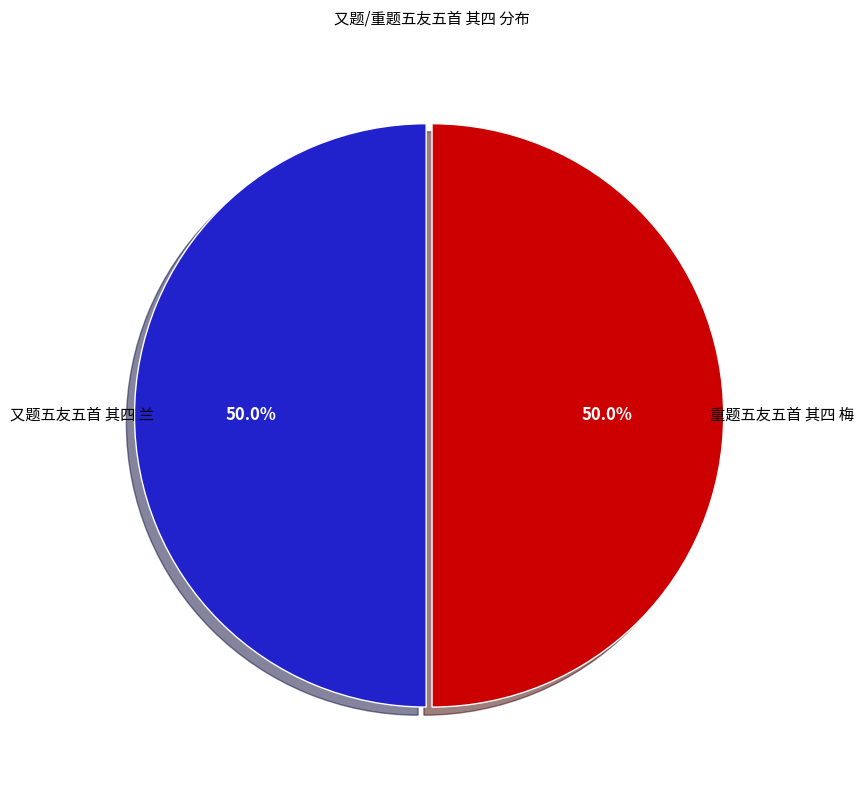

True or false: 重题五友五首 其四 梅 accounts for 62% of the total.

False